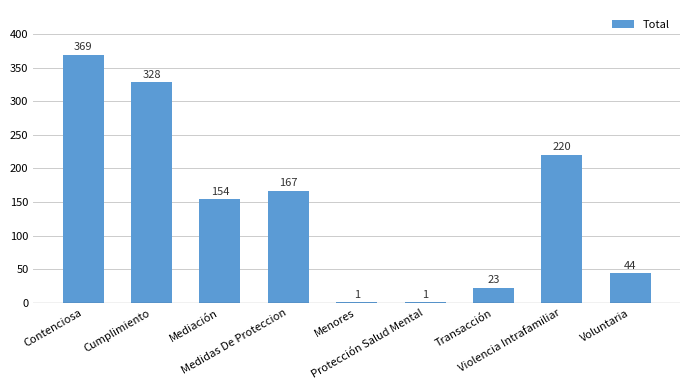

What is the greatest value displayed?

369